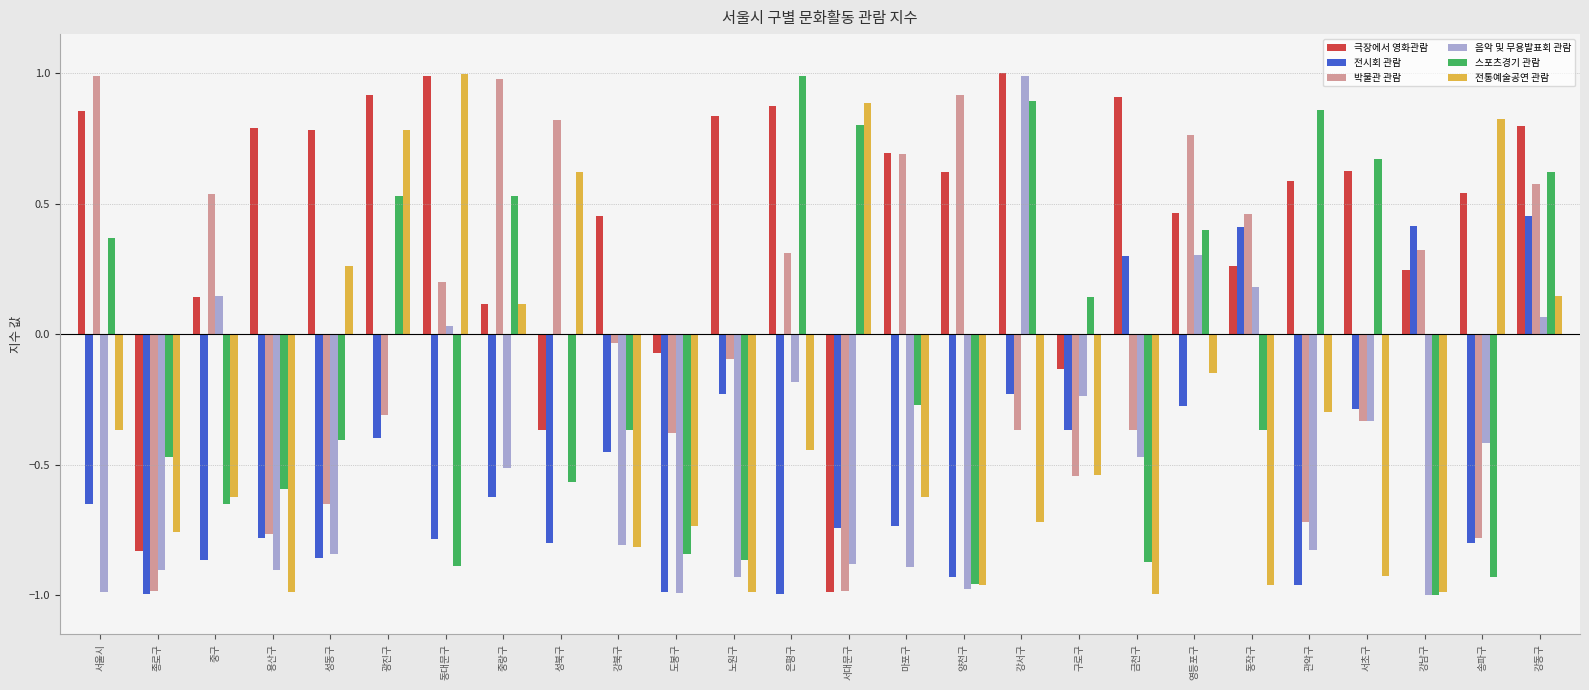

Where is 전통예술공연 관람 nearest to the value 0?

중랑구